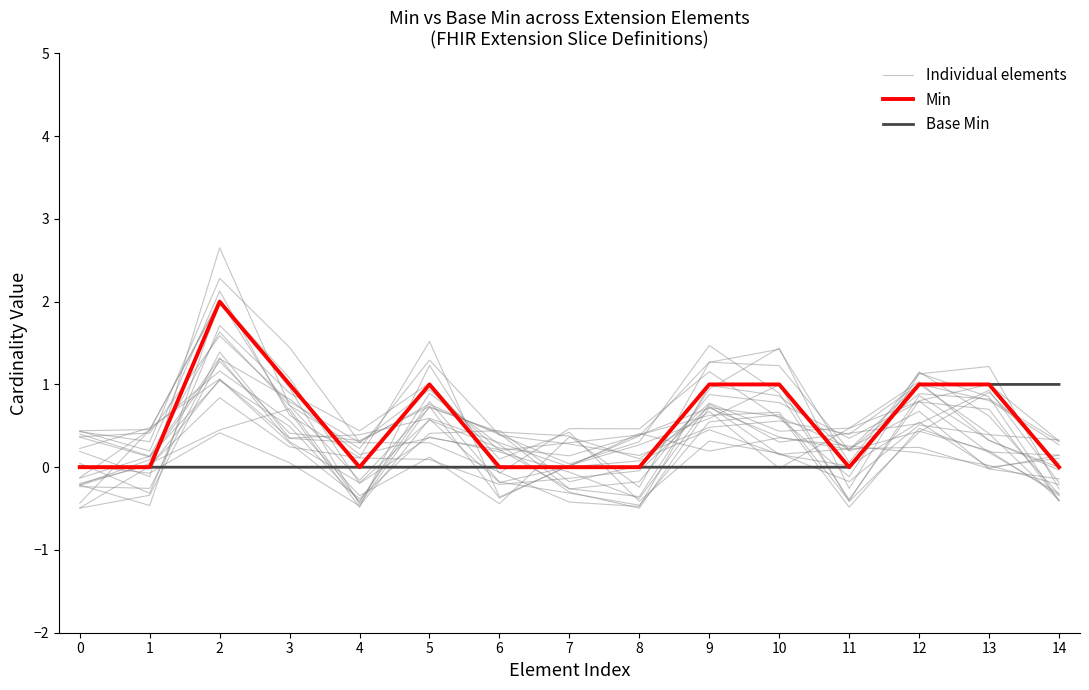

What is the value of the Individual elements point at the 6th from the left?

0.1